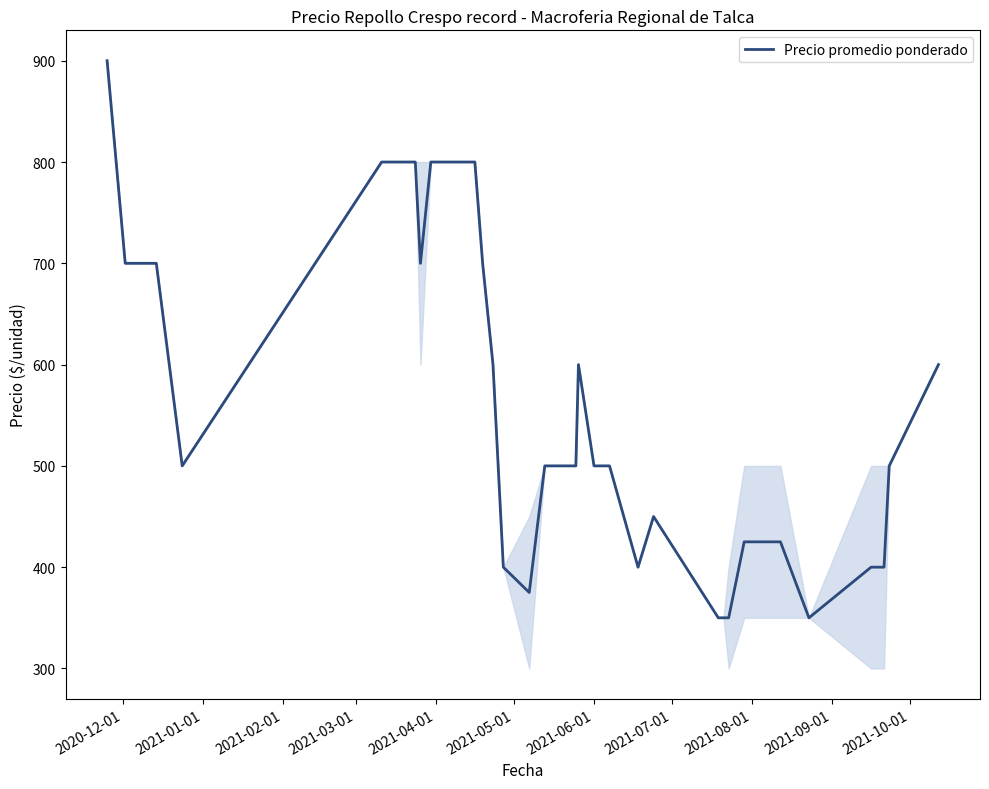

What is the difference between the maximum and minimum values?

550